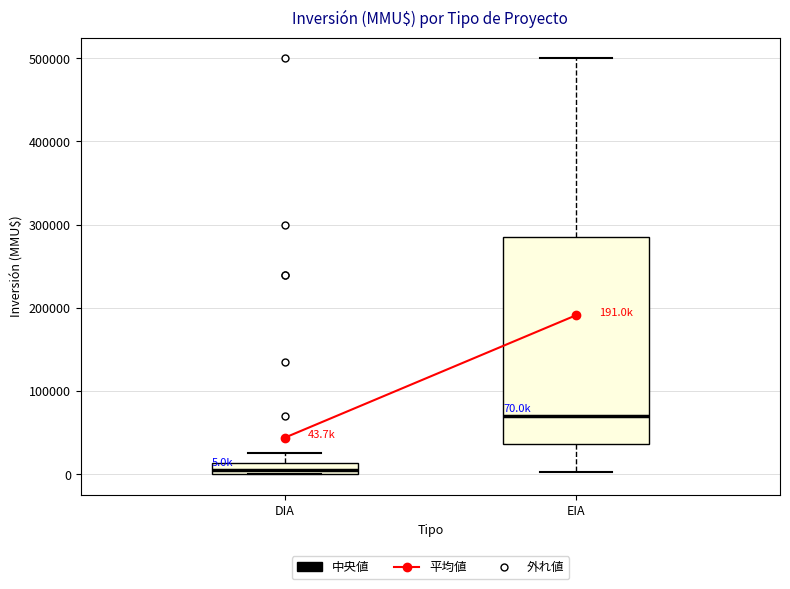

Which box has the highest median line?

EIA